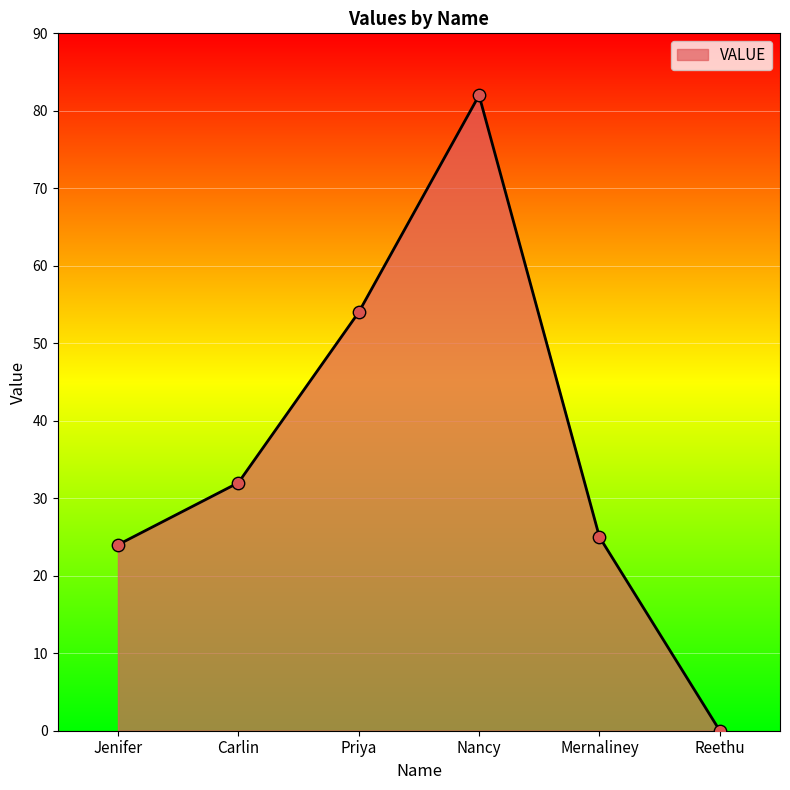

Between Nancy and Priya, which is larger?

Nancy